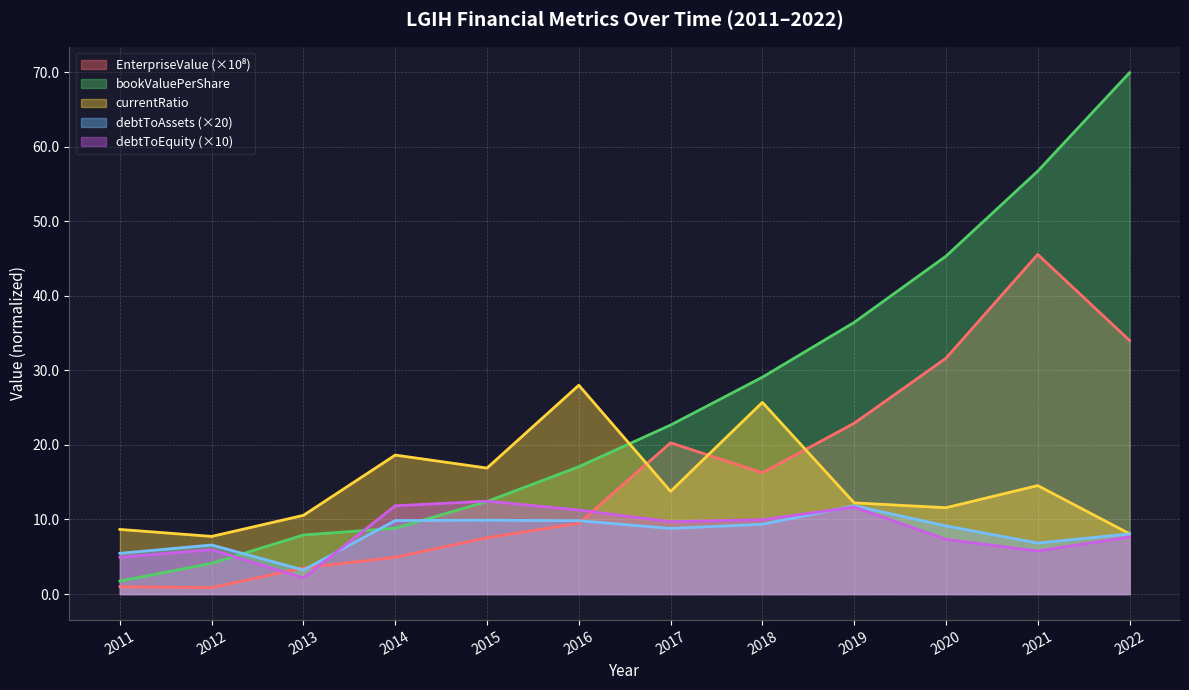

What is the total value across all series at 2018?

90.4